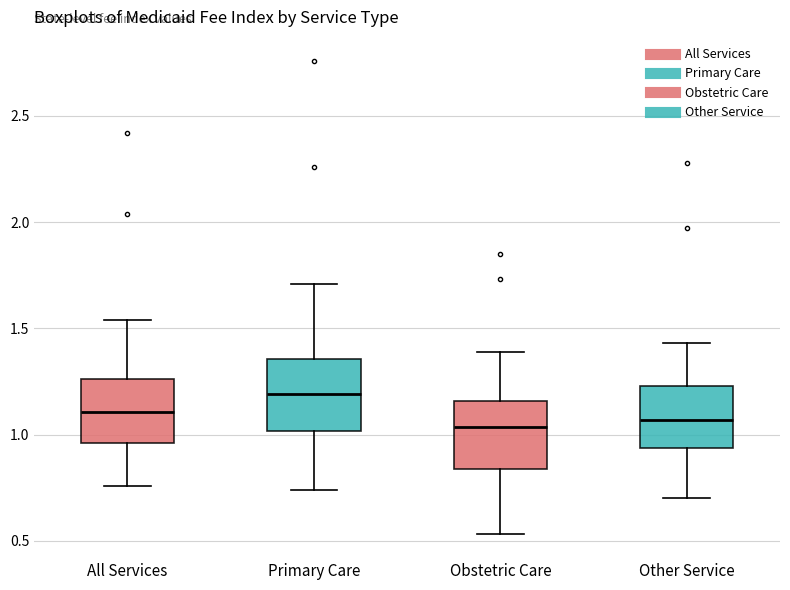

Where does the median line of the box for Obstetric Care sit on the y-axis? The values are not printed on the chart, so give them approximately, as read against the axis.

1.05